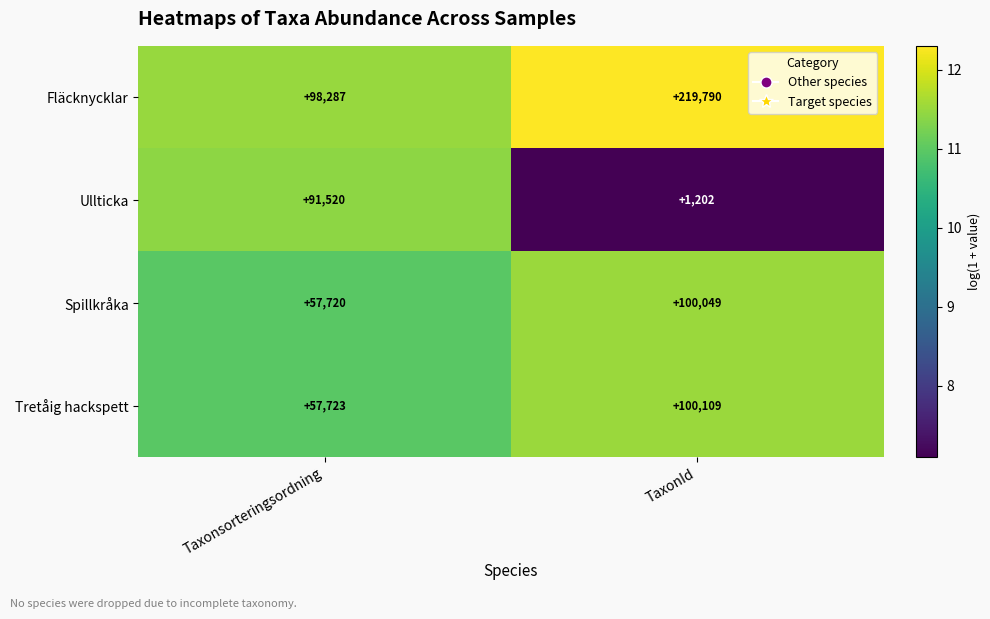

Which series has the largest total across all categories?

Fläcknycklar